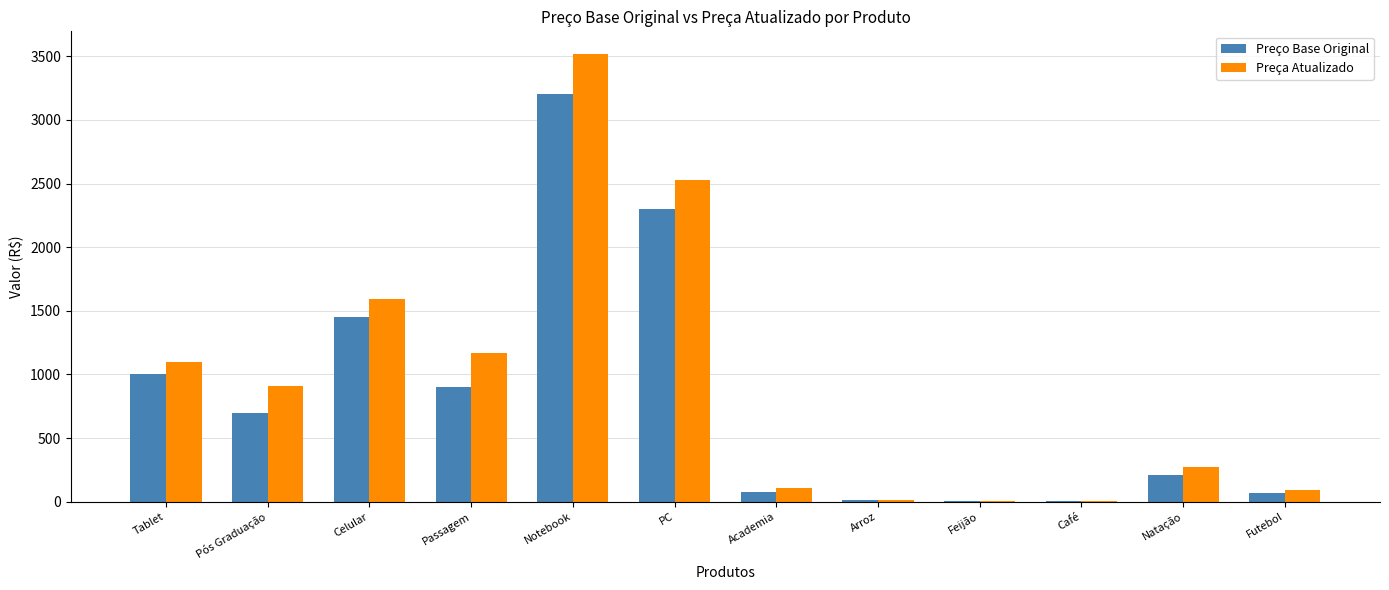

Is the value of Preço Base Original at Café greater than the value of Preça Atualizado at Natação?

No